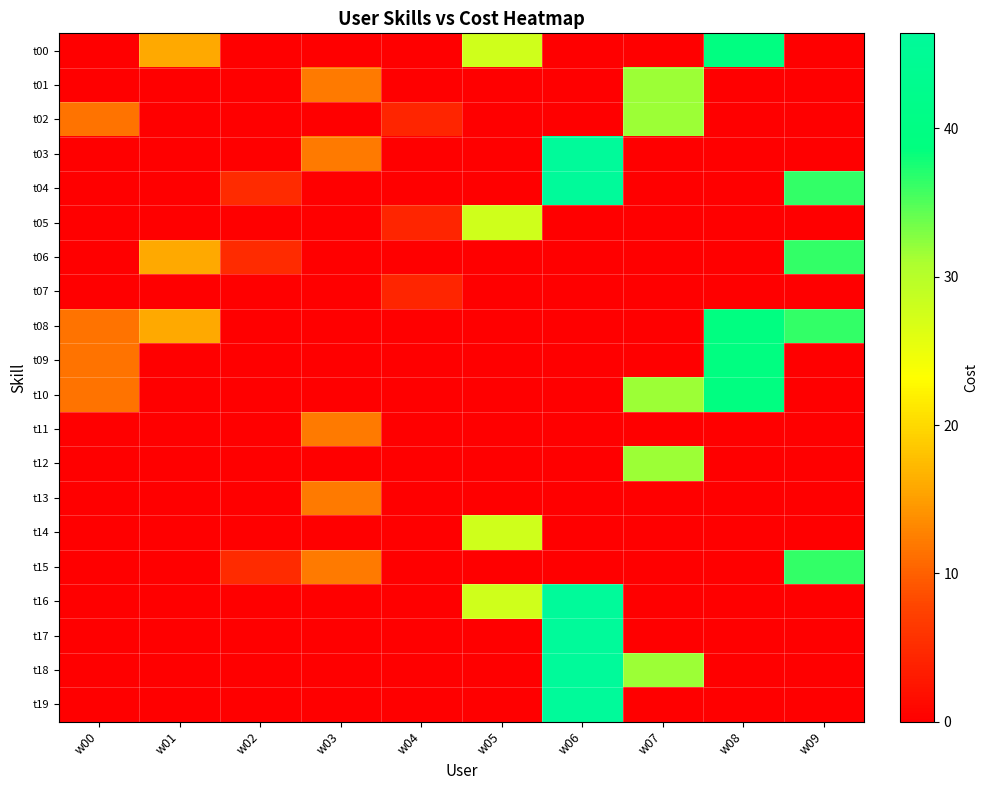

At which category is the sum across all series the highest?

w06